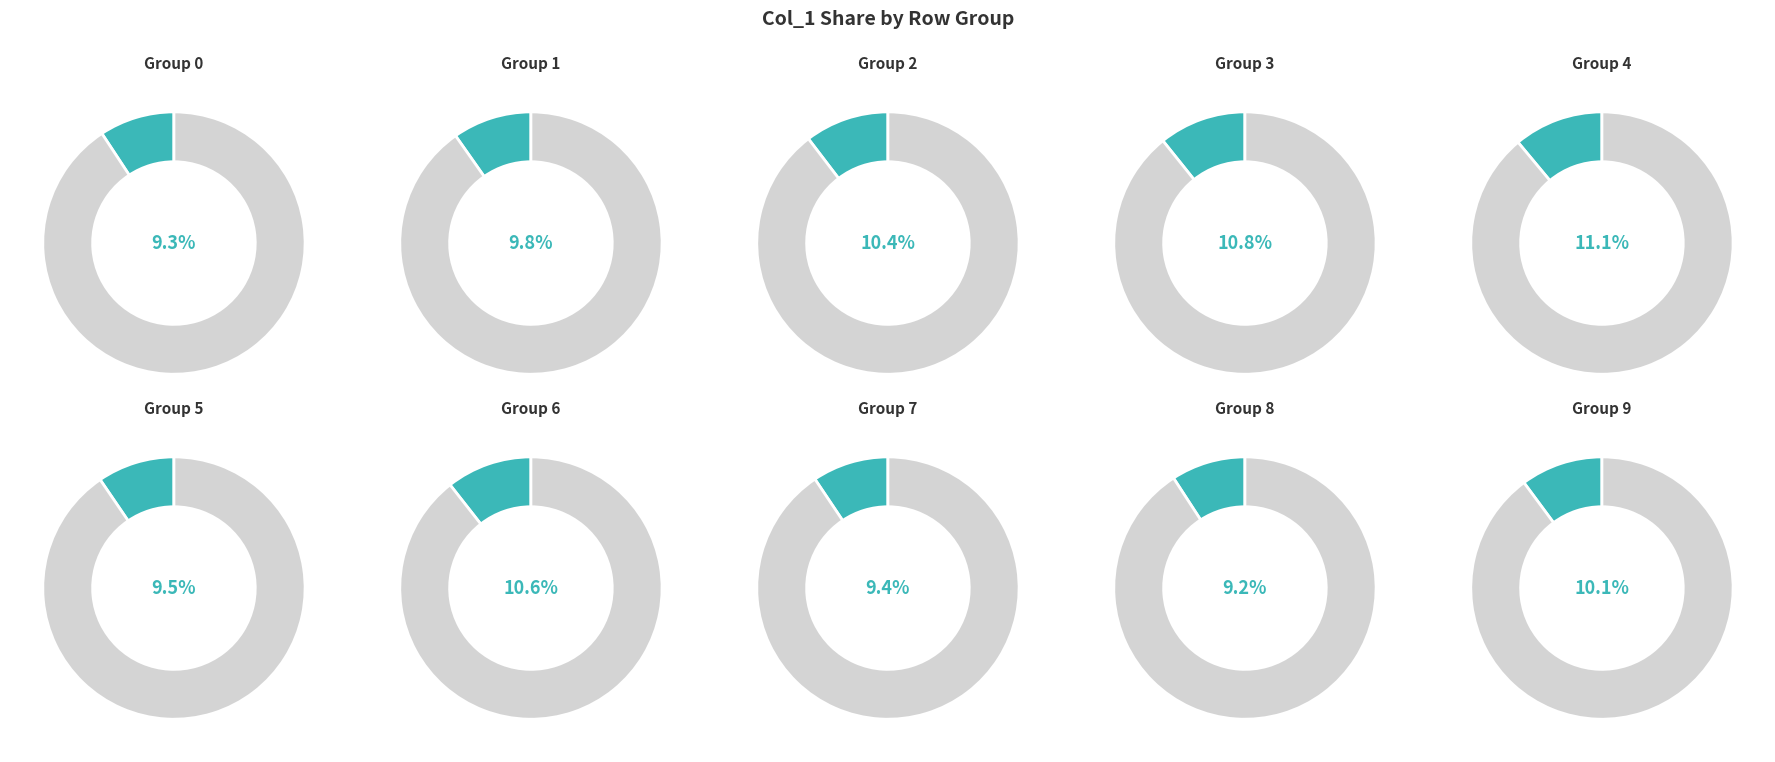

To the nearest percent, what is the difference between the largest and smallest slice percentages?

2%